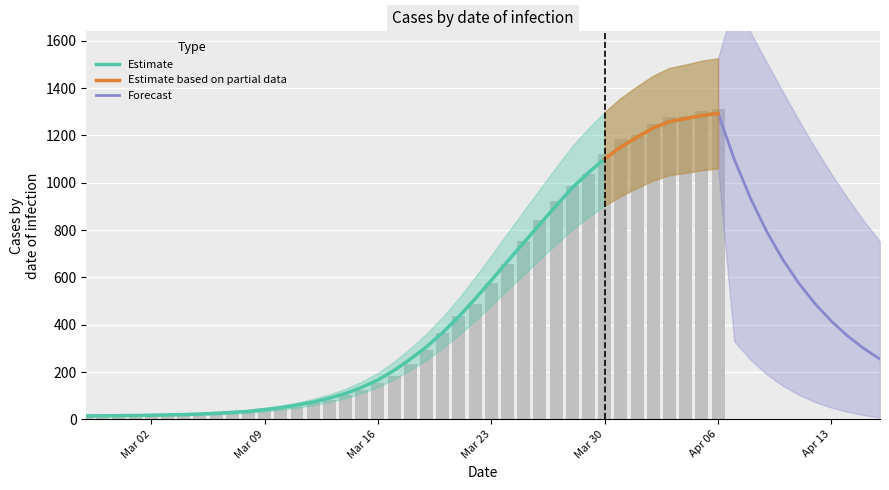

What is the value of the 40th bar from the left?

1312